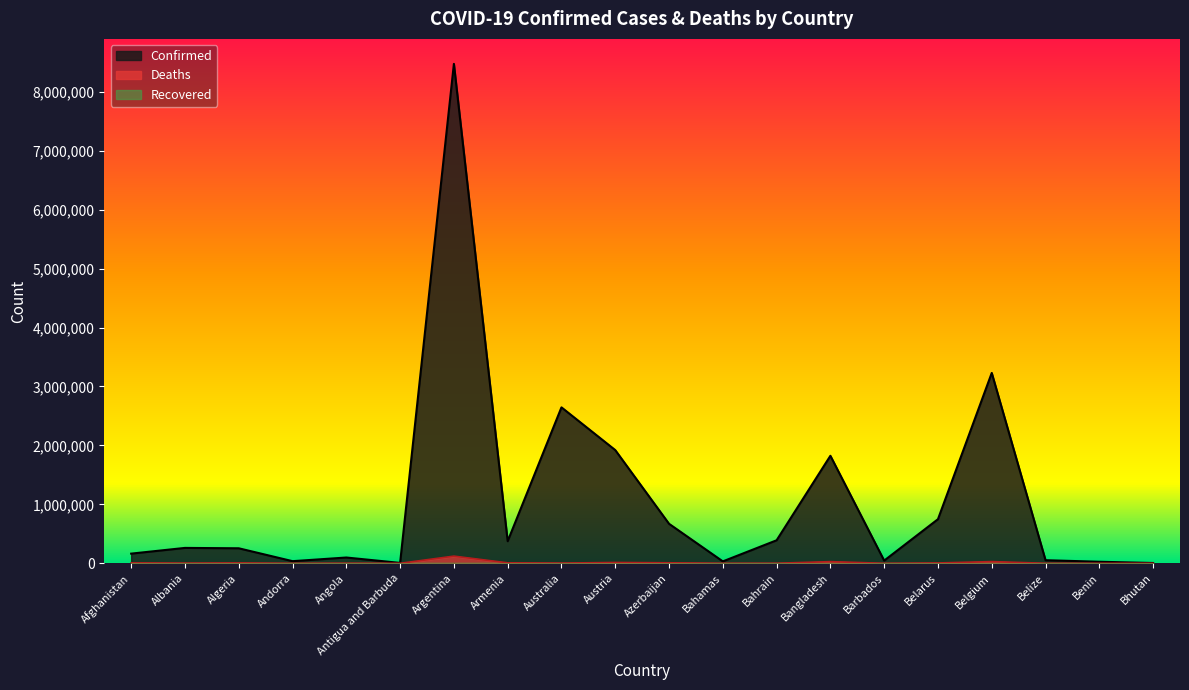

Reading left to right, transcribe all the data shown in this chart.

Confirmed: 164190	261240	254885	36315	98267	6732	8472848	374878	2645737	1920882	670313	32645	390602	1824180	45897	748505	3229629	52775	26498	5393
Deaths: 7418	3362	6604	146	1895	127	121834	8060	3988	14143	8779	748	1409	28461	282	6084	29132	629	163	4